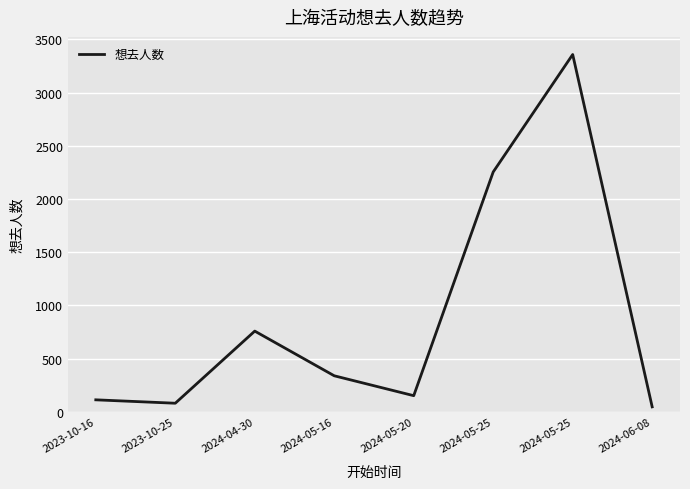

True or false: the data shows 80 at 2023-10-25.

True